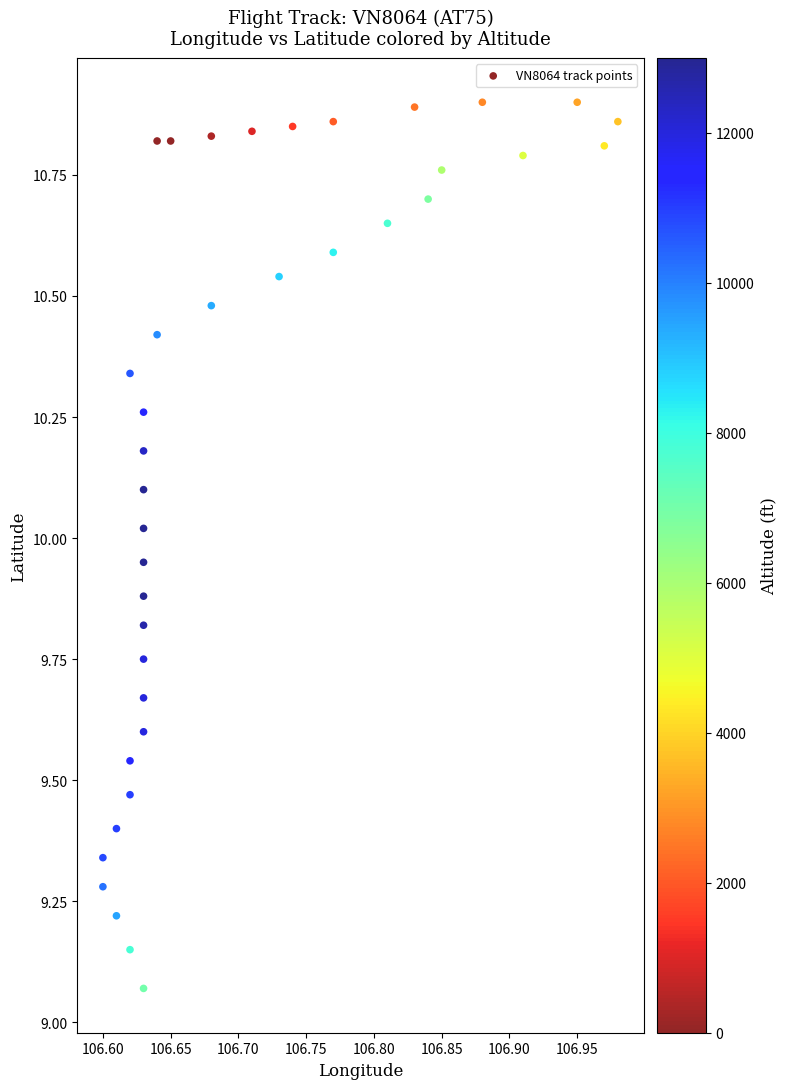

What is the range of X values (max minus min)?

0.4